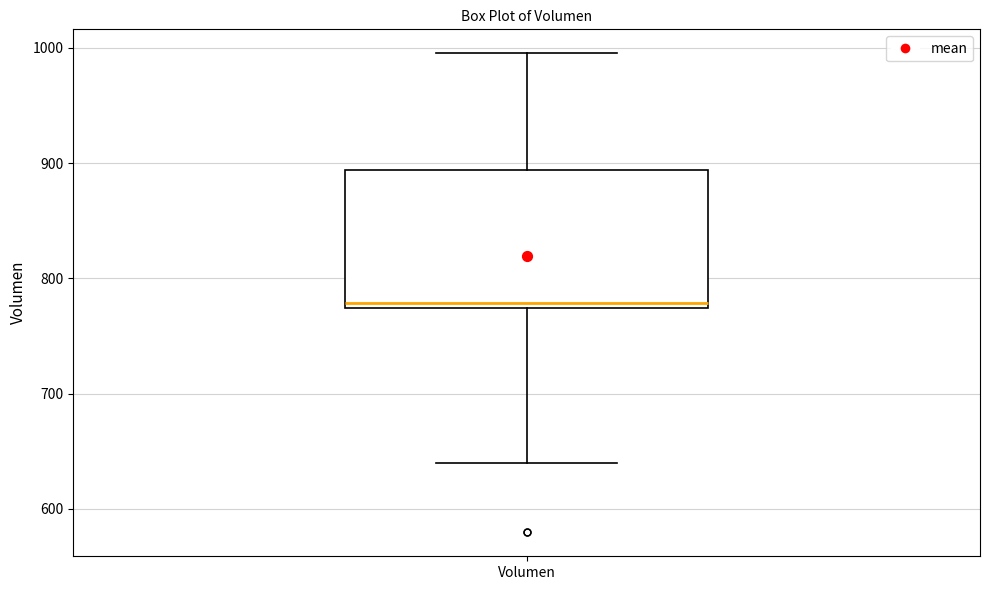

Where is the upper edge of the box for Volumen on the y-axis? The values are not printed on the chart, so give them approximately, as read against the axis.

890